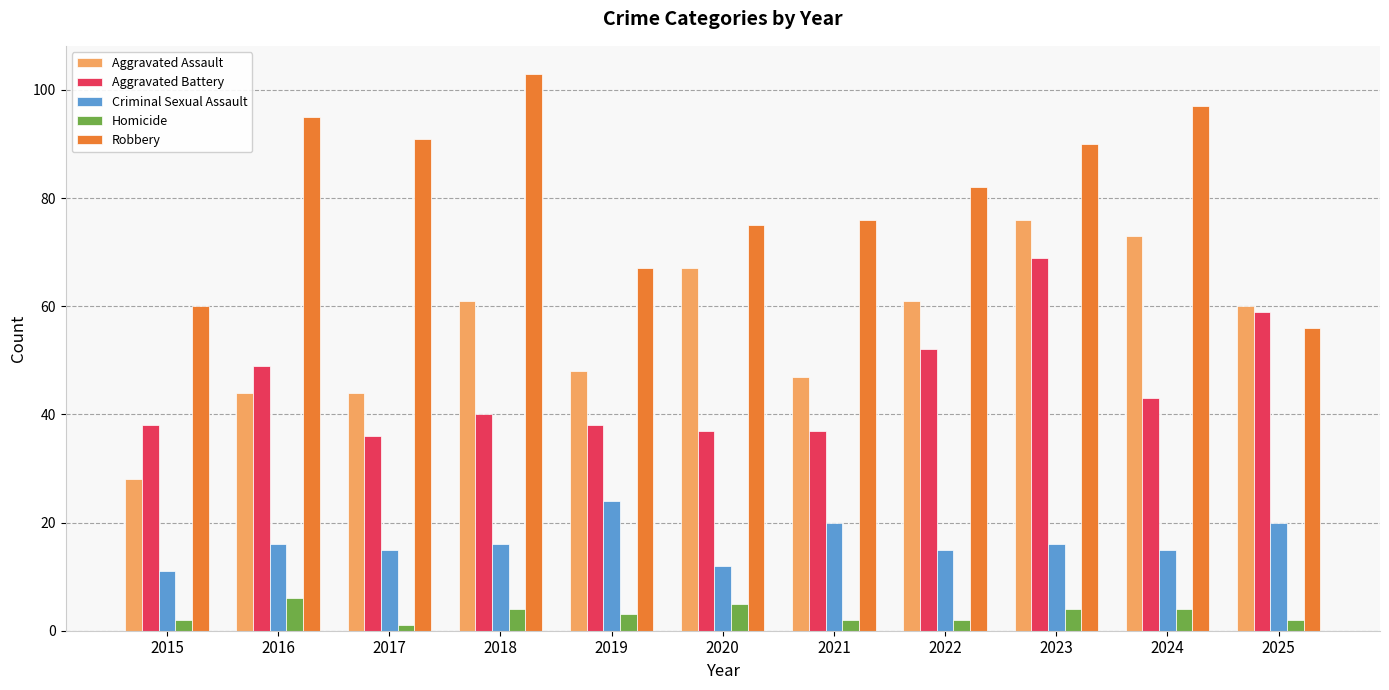

Rank the series by their maximum value, from lowest to highest.

Homicide, Criminal Sexual Assault, Aggravated Battery, Aggravated Assault, Robbery